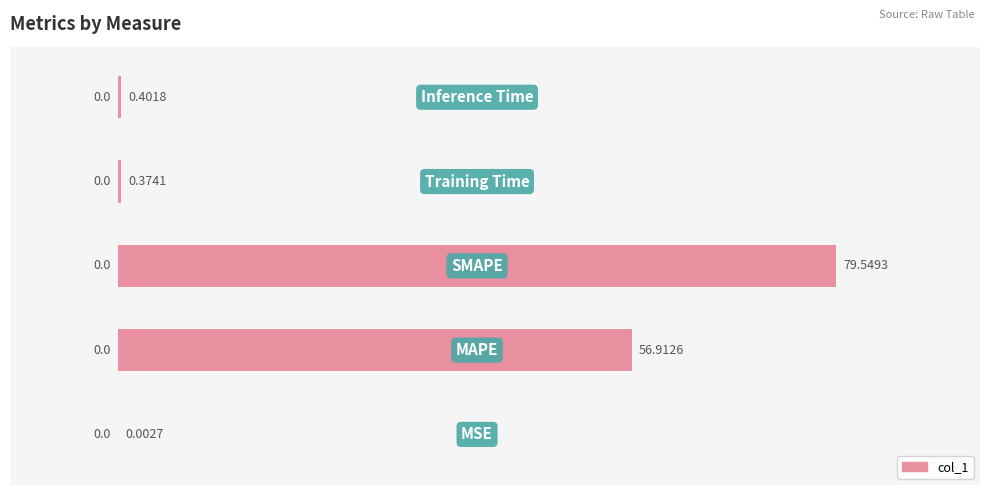

What is the sum of all values?

137.2